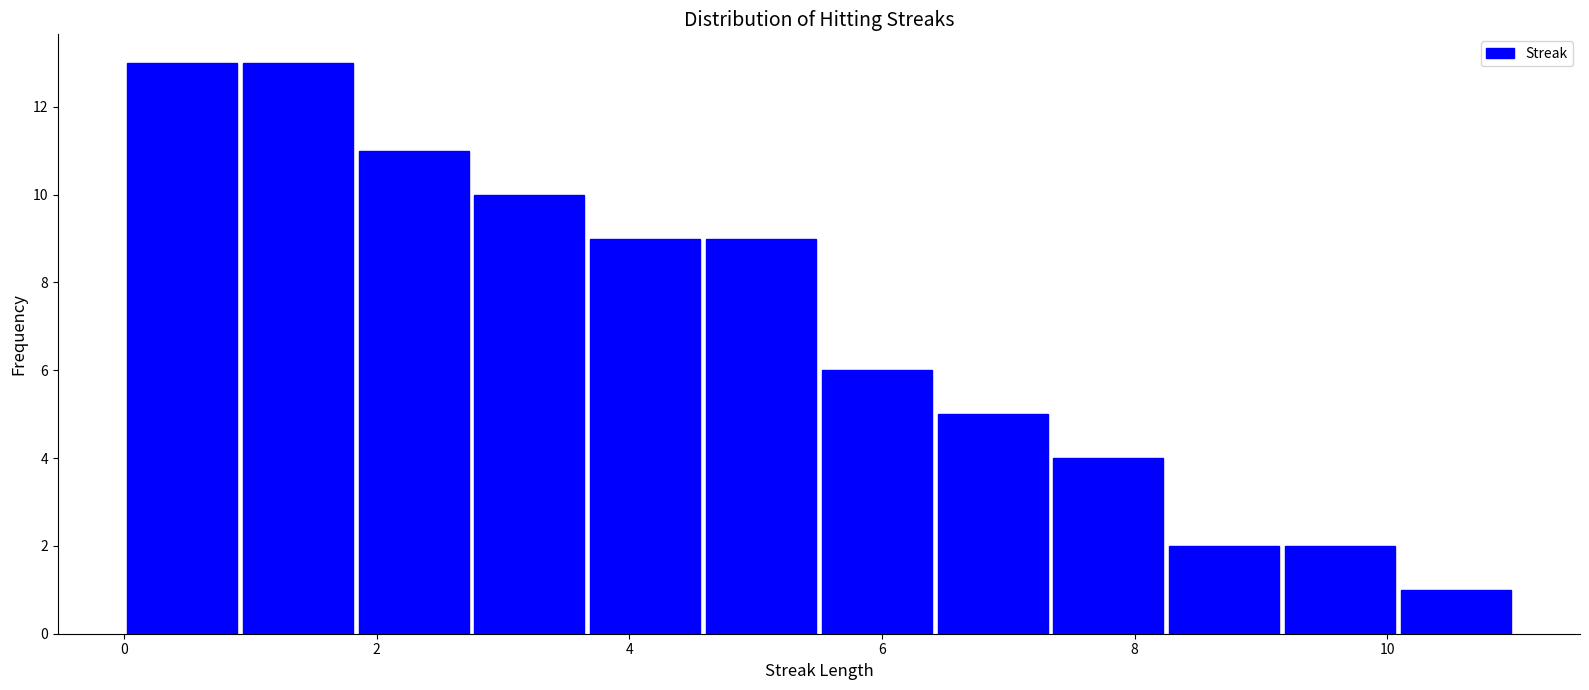

Reading left to right, transcribe this chart: for each bar, give the range it covers on the x-axis and its height. Neither the bar edges nor the heights are printed on the chart, so give them approximately, as read against the axes.

0.0 to 1.0: 13
1.0 to 1.8: 13
1.8 to 2.8: 11
2.8 to 3.6: 10
3.6 to 4.6: 9
4.6 to 5.6: 9
5.6 to 6.4: 6
6.4 to 7.4: 5
7.4 to 8.2: 4
8.2 to 9.2: 2
9.2 to 10.0: 2
10.0 to 11.0: 1